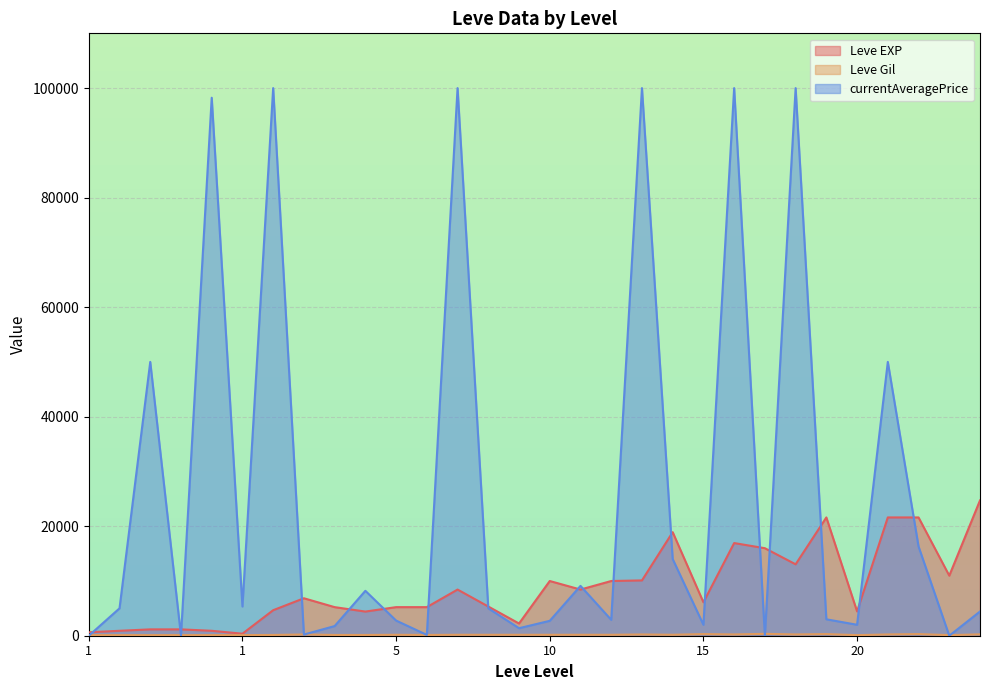

How many values in the Leve EXP series exceed 6840?

14